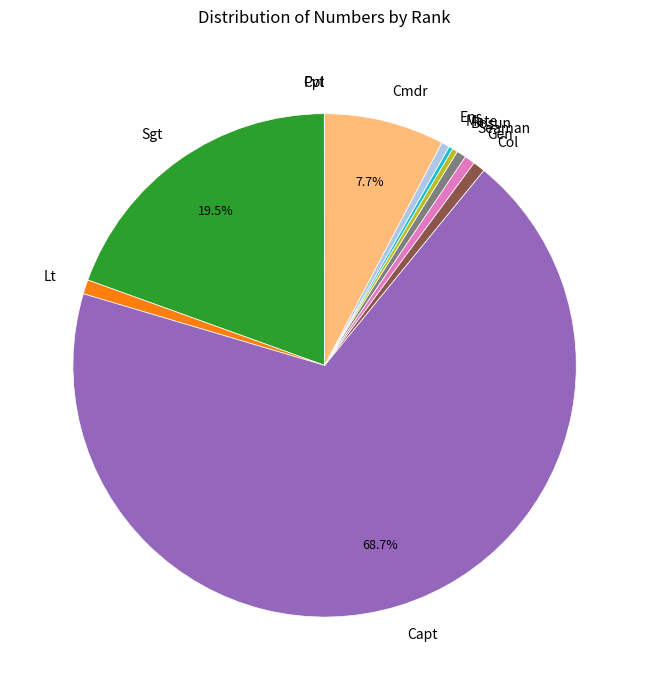

Is there any slice that represents more than half of the pie?

Yes